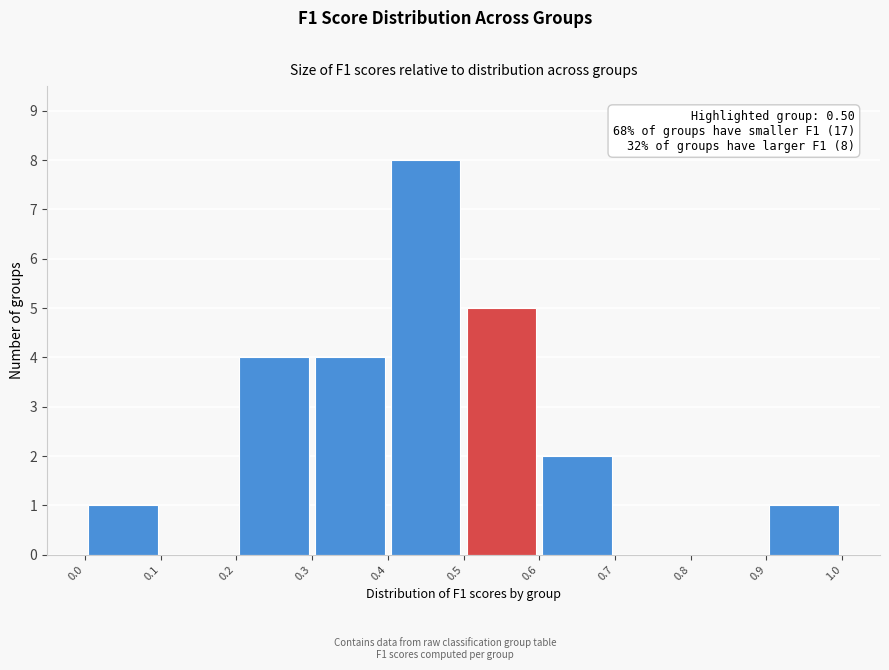

Which range on the x-axis has the tallest bar?

0.4 to 0.5